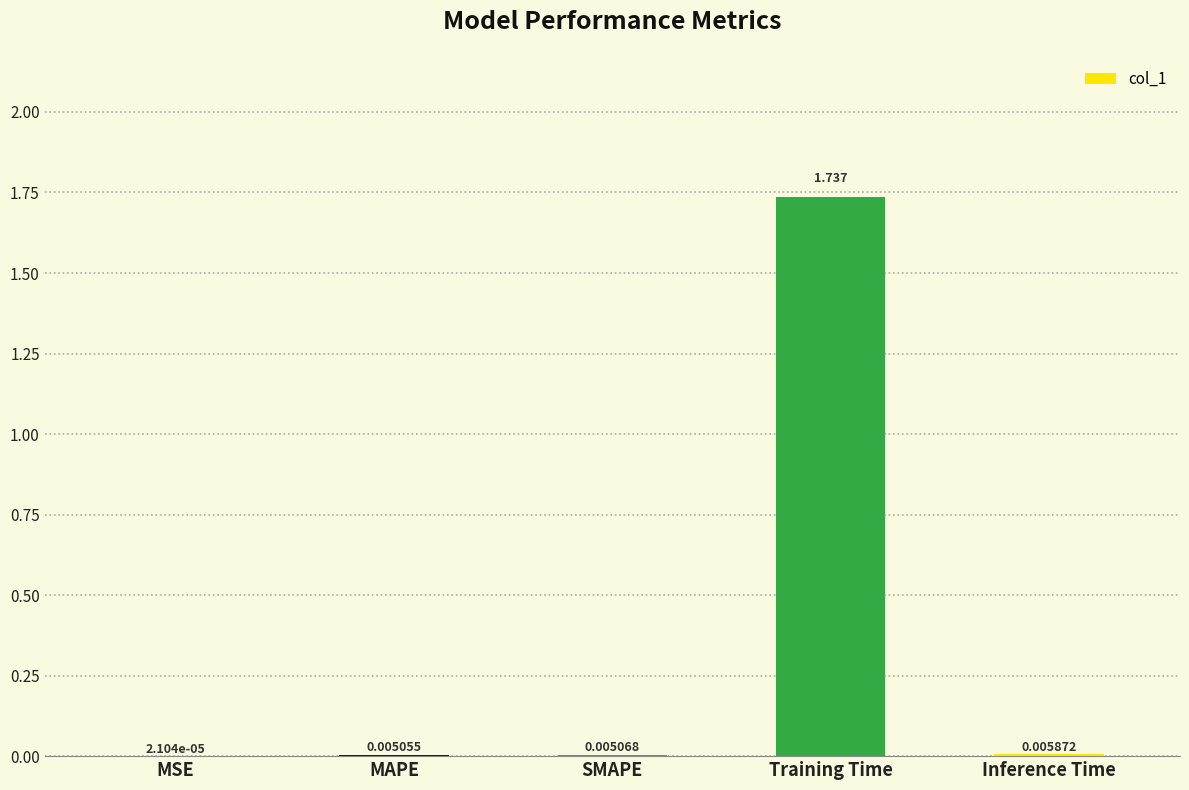

Which has a higher value, Inference Time or MAPE?

Inference Time